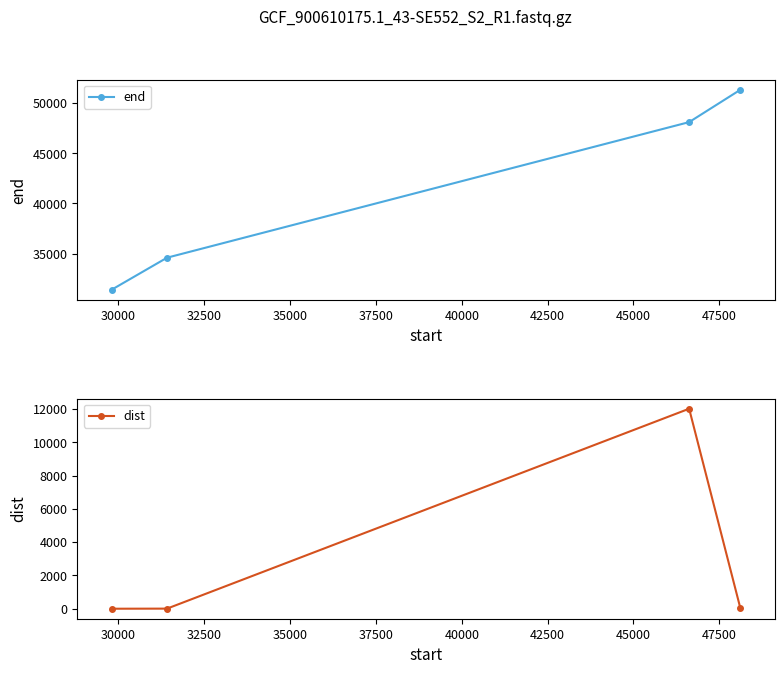

What is the value of the end point at the 1st from the left?

31414